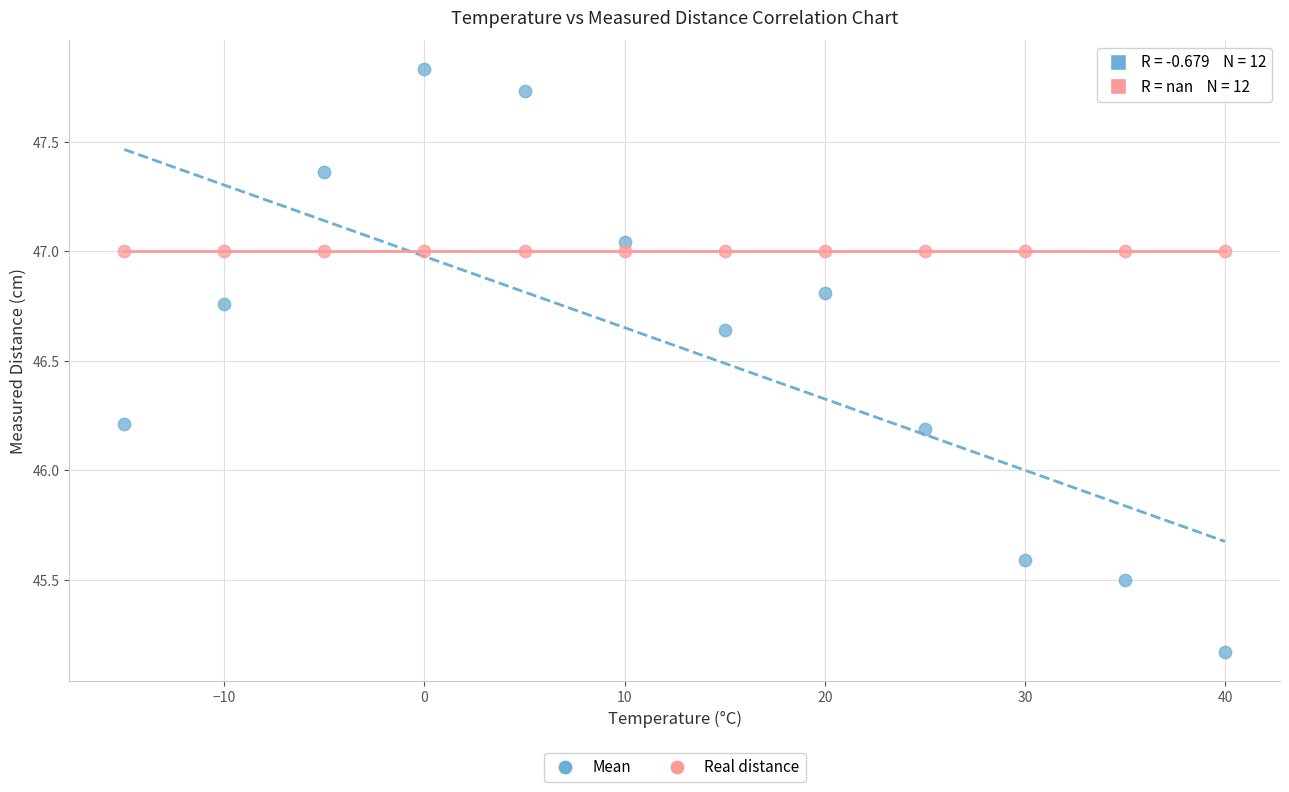

Which series reaches the maximum Y coordinate?

Mean